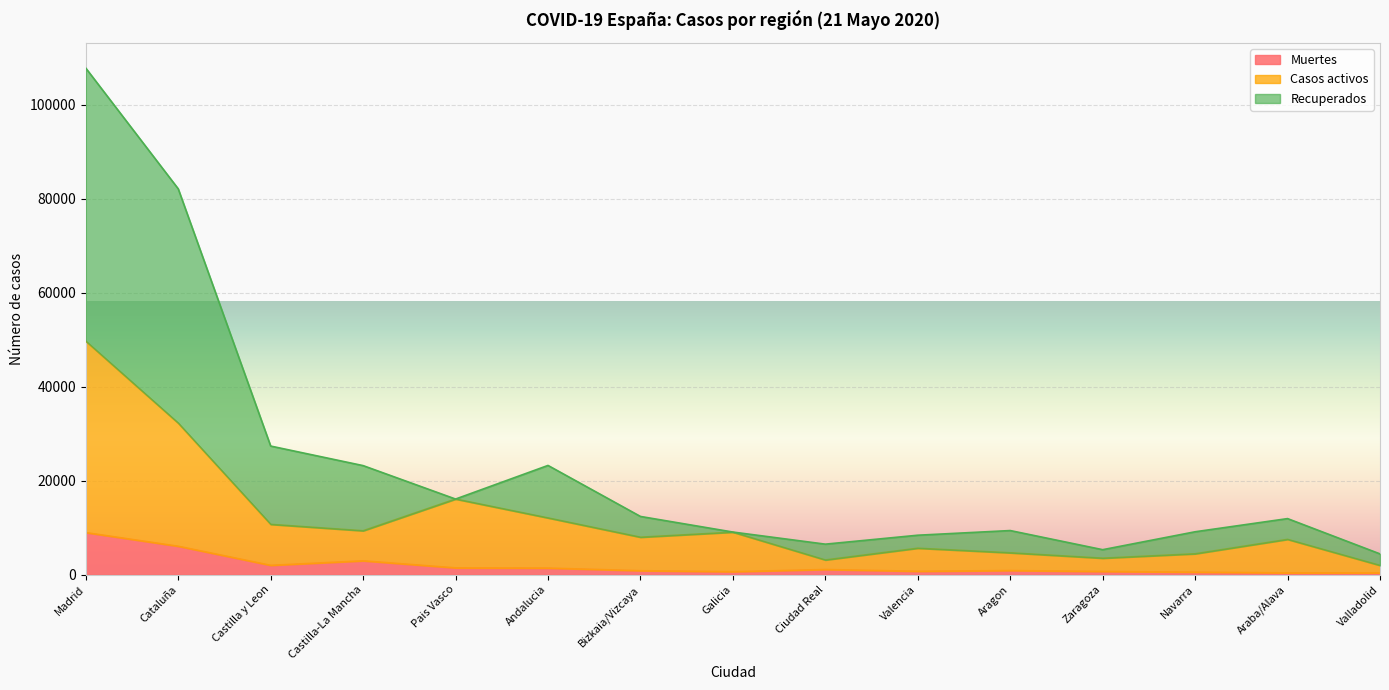

At which category is the sum across all series the highest?

Madrid